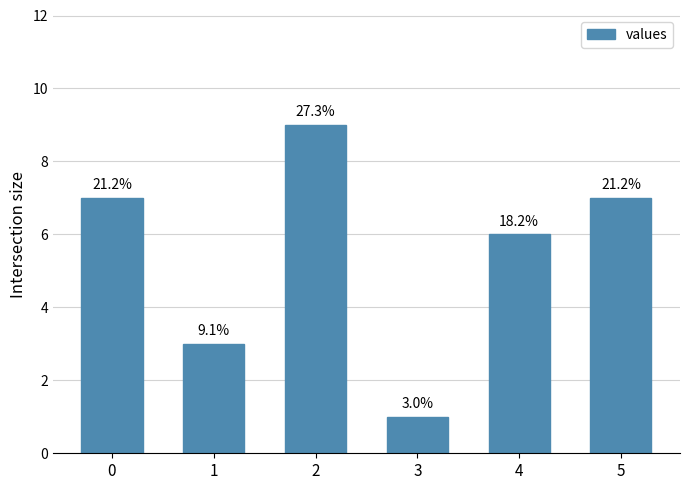

Is it true that the value at 2 is 16?

False